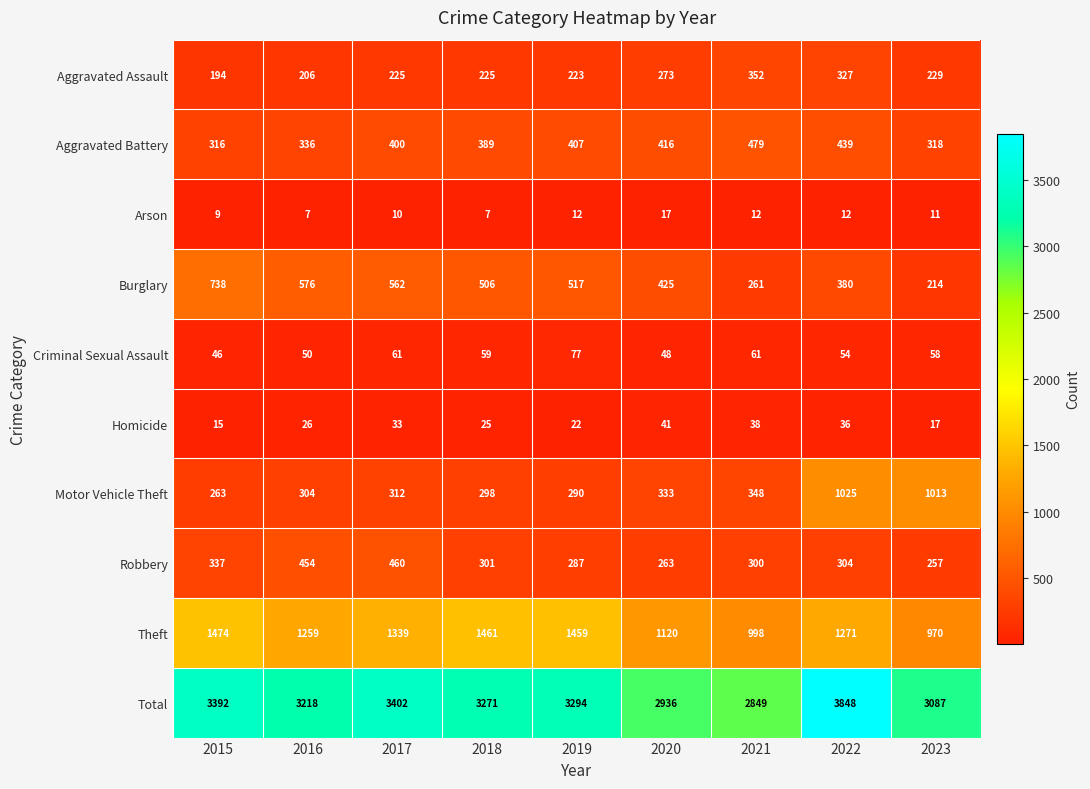

What is the total value across all series at 2018?

6542